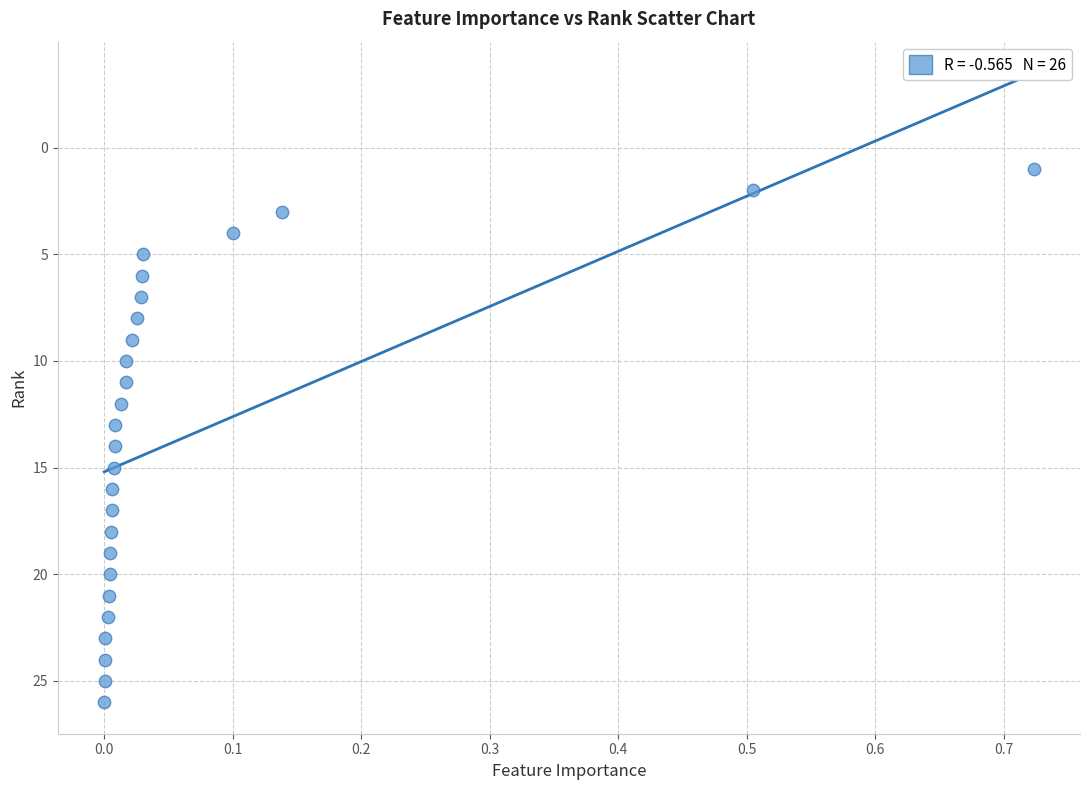

What is the range of Y values (max minus min)?

25